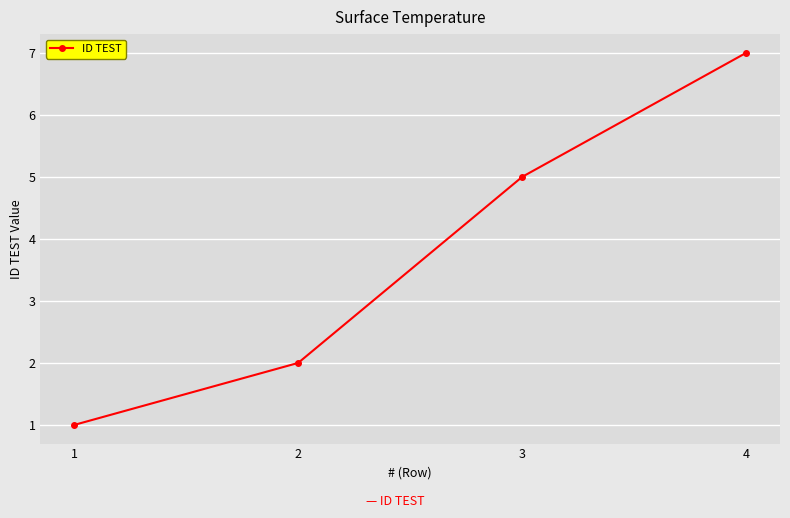

What is the difference between the maximum and second lowest values?

5